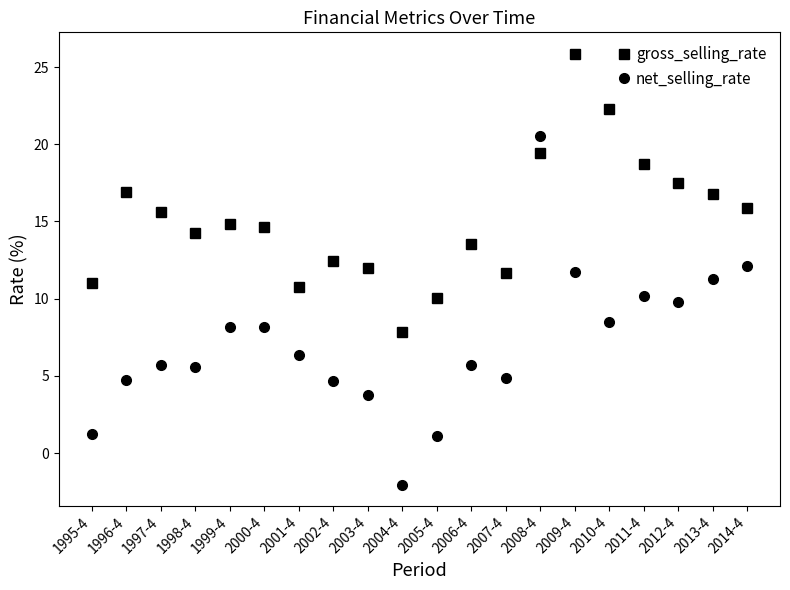

Between 2009-4 and 2013-4, which series saw the biggest shift?

gross_selling_rate